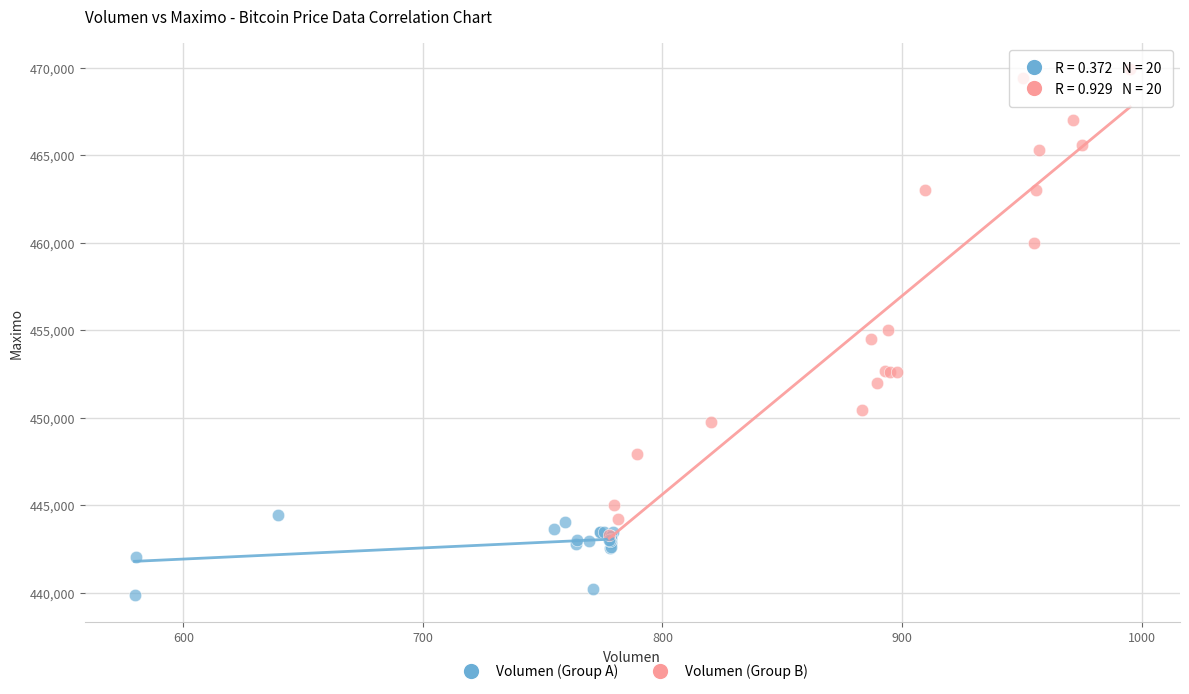

Which series reaches the minimum Y coordinate?

Volumen (Group A)